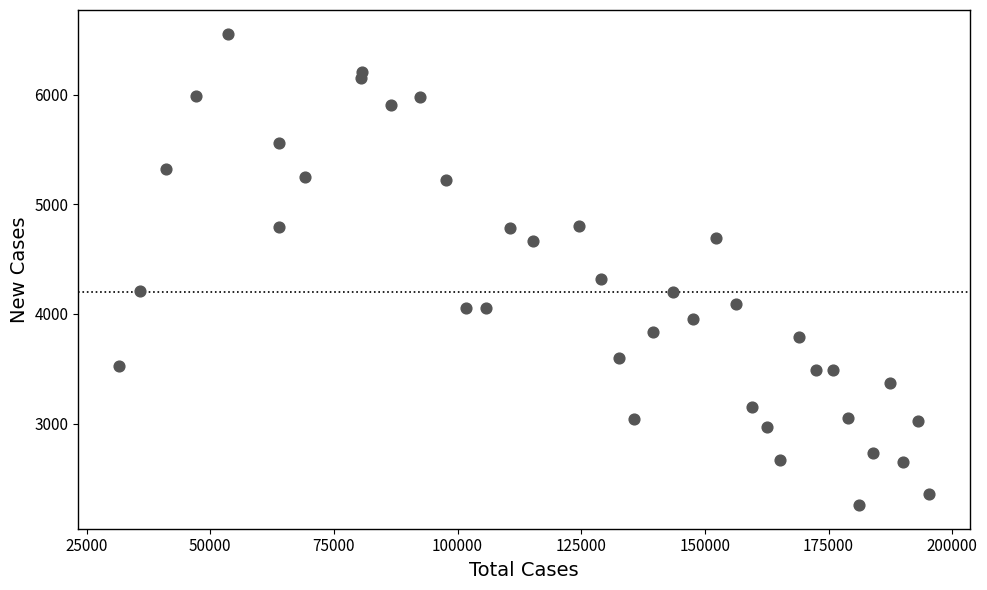

What is the range of X values (max minus min)?

163845